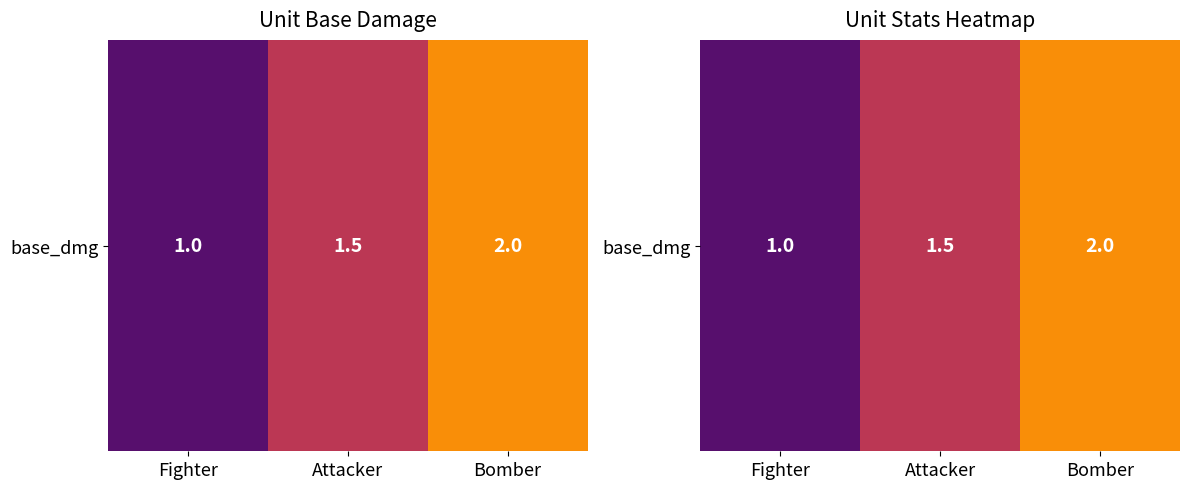

What is the greatest value displayed?

2.0